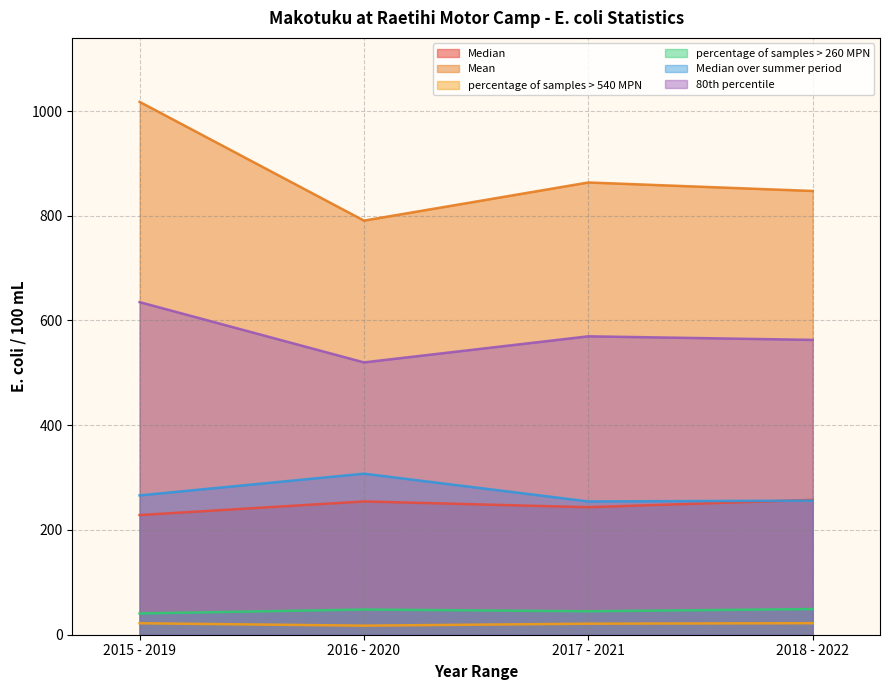

What is the label of the 4th point from the left?

2018 - 2022